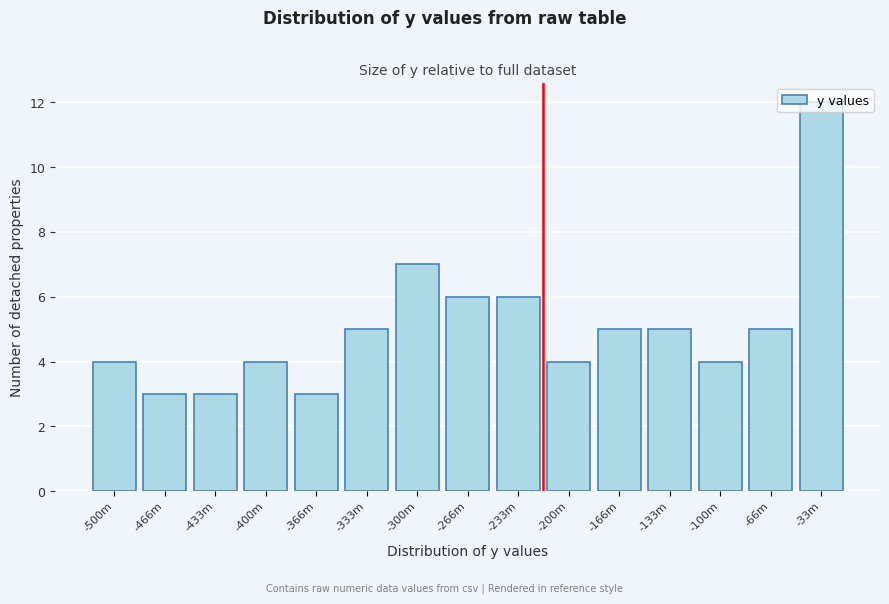

What is the sum of the values at -133m and -400m?

9